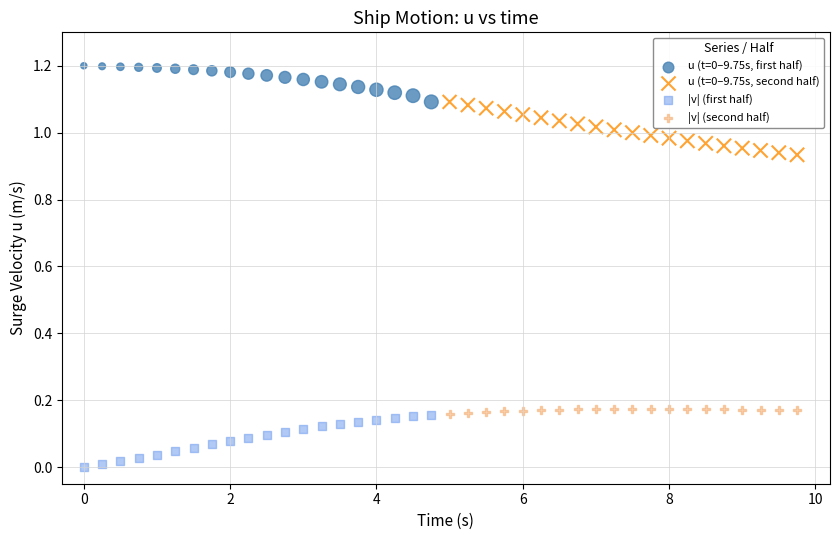

Which series reaches the minimum Y coordinate?

|v| (first half)